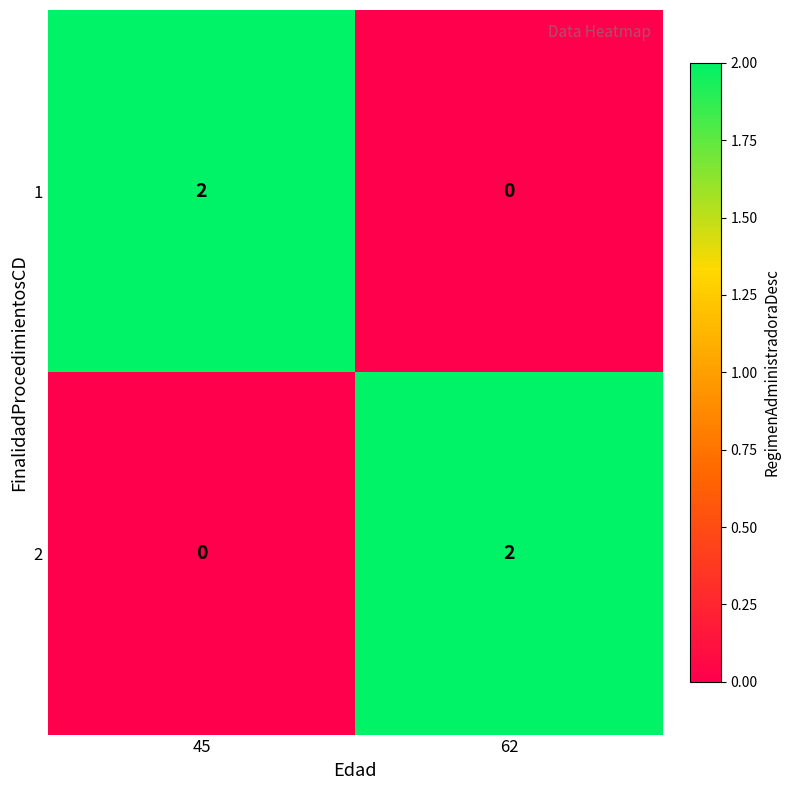

Reading right to left, what are all the values shown in this chart?

1: 62=0	45=2
2: 62=2	45=0